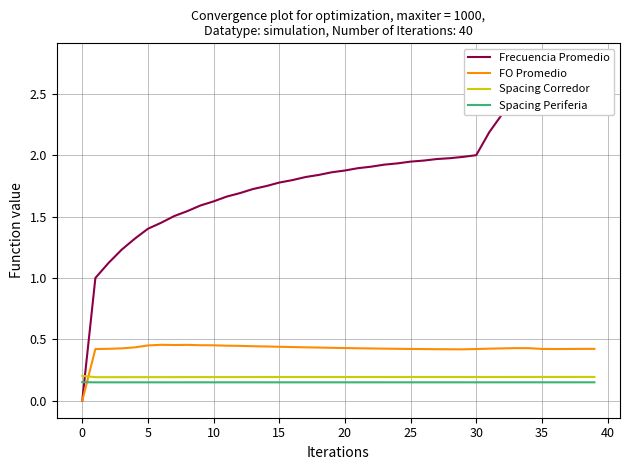

At which category is the sum across all series the highest?

39